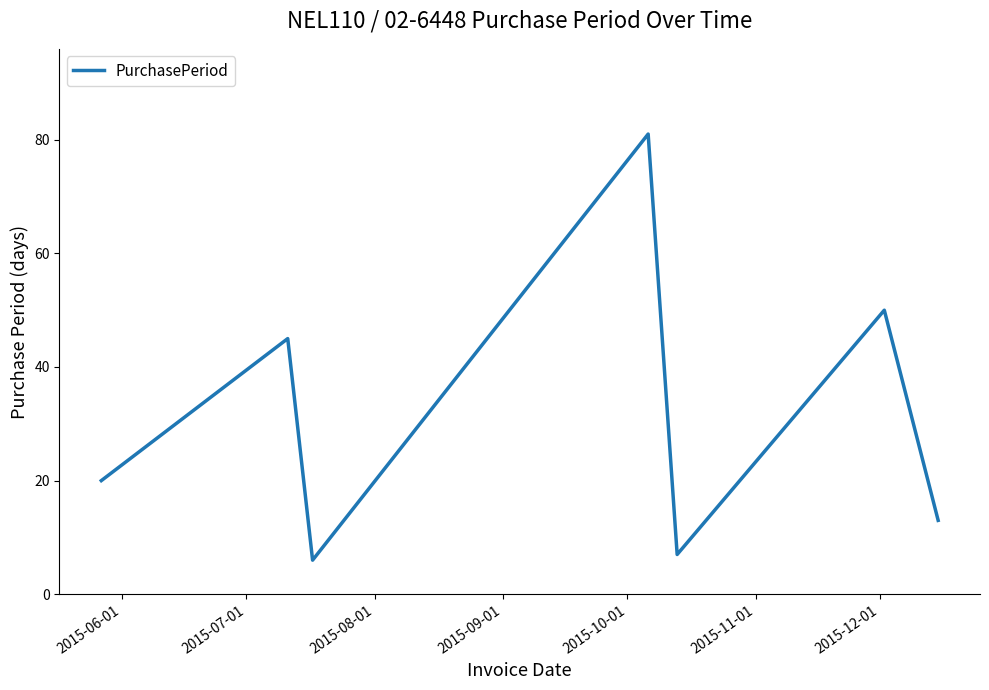

What is the smallest value displayed?

6